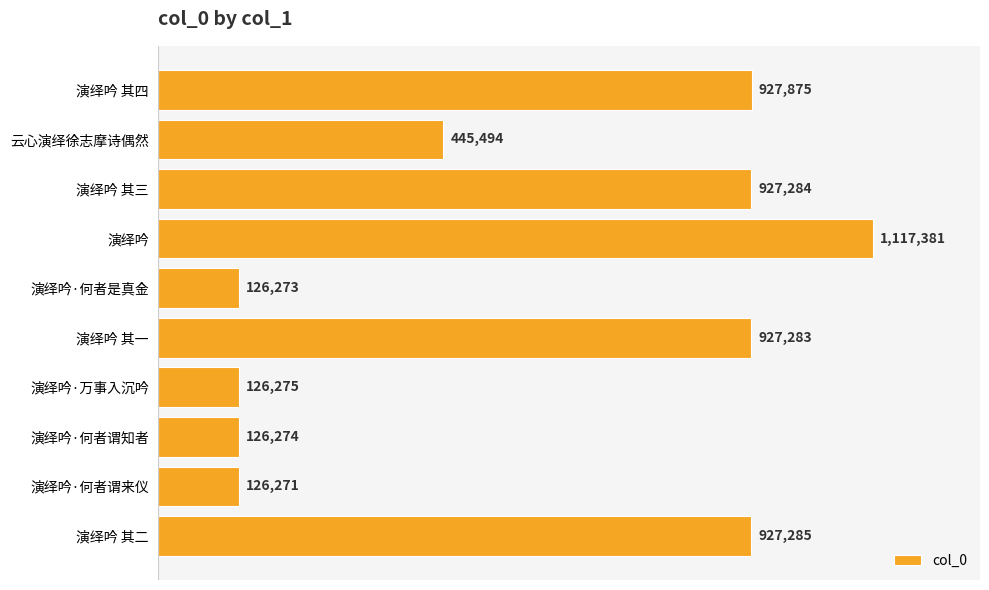

How many series are shown in this chart?

1